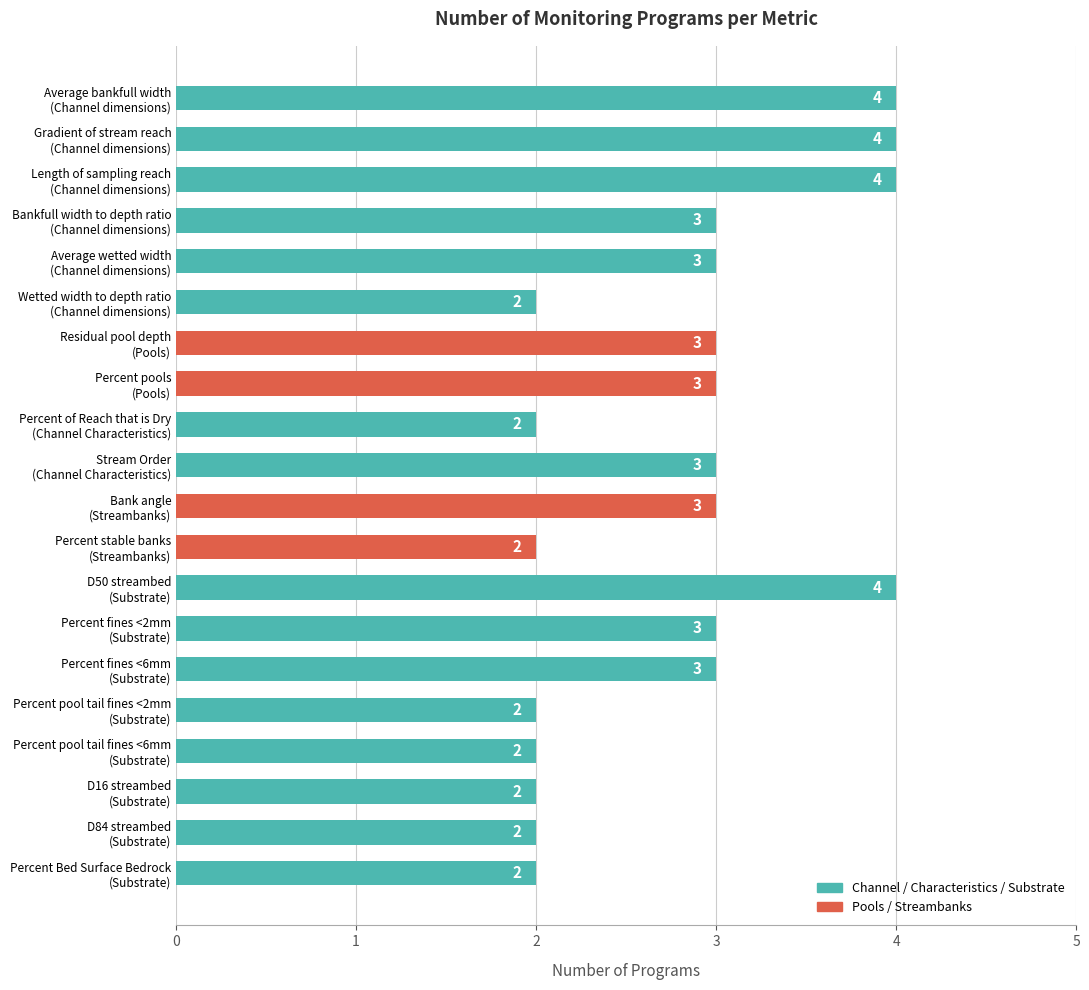

What is the value of the 18th bar from the top?

2